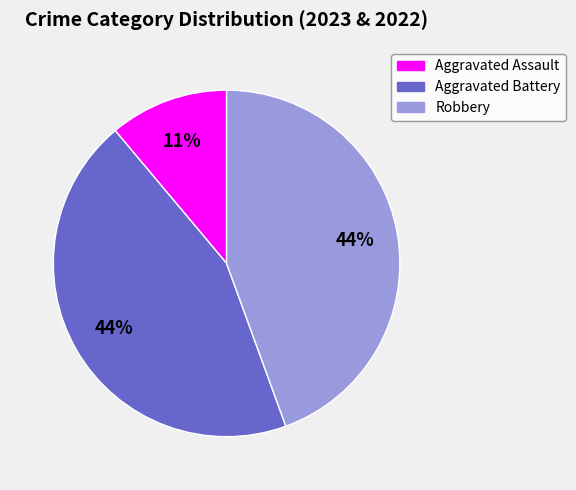

True or false: Robbery accounts for 56% of the total.

False